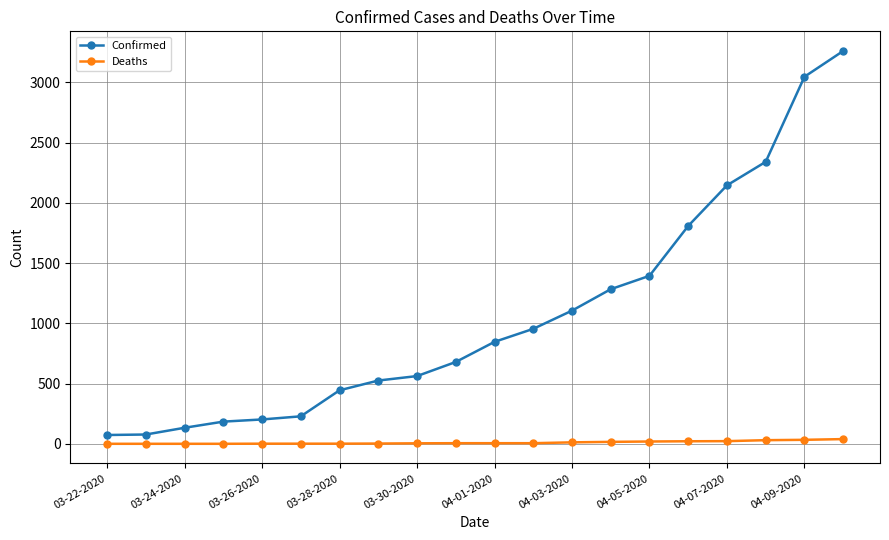

At how many categories does at least one series exceed 2073?

4